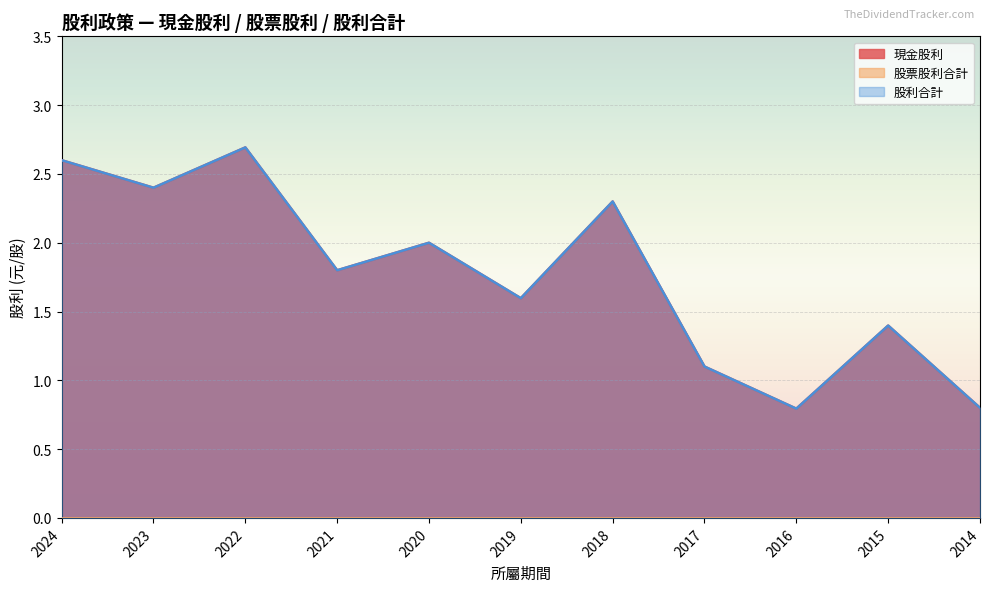

At which label does 現金股利 first exceed 1?

2024